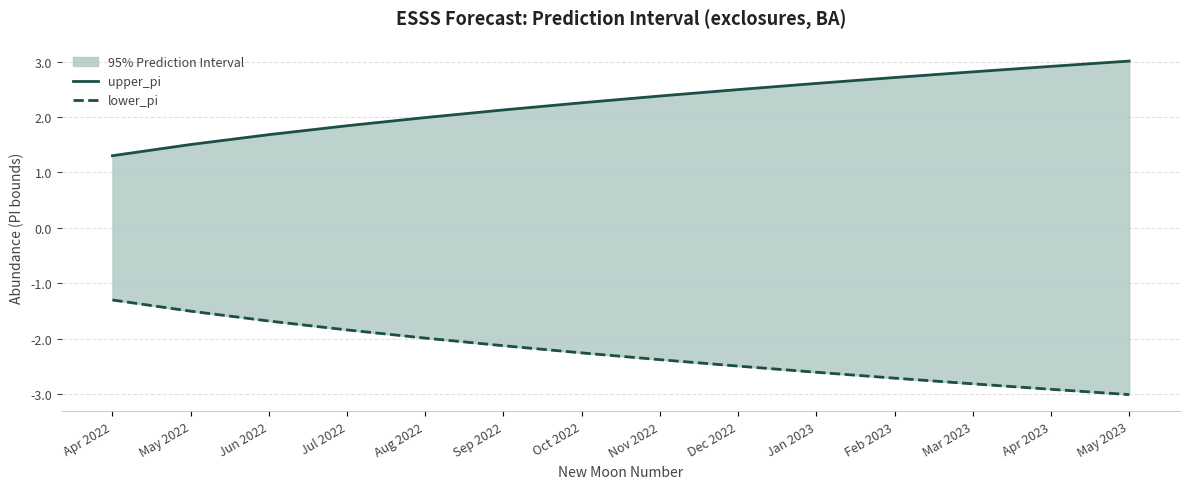

Which series changed the most between Apr 2022 and Jul 2022?

upper_pi